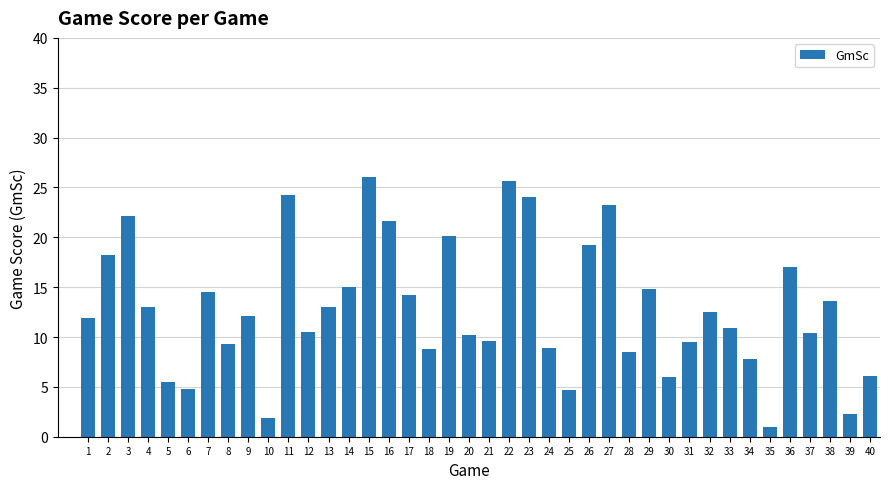

What is the smallest value displayed?

1.0